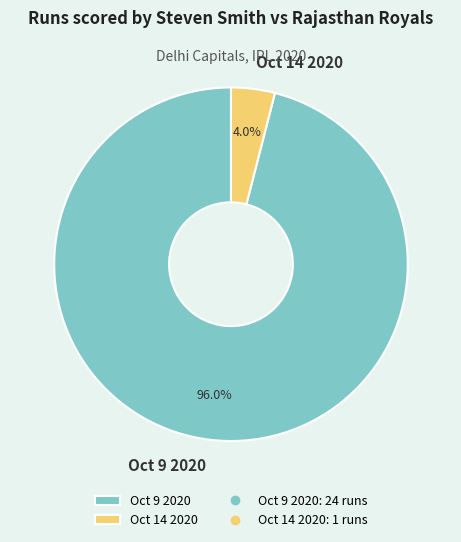

To the nearest percent, what is the difference between the largest and smallest slice percentages?

92%